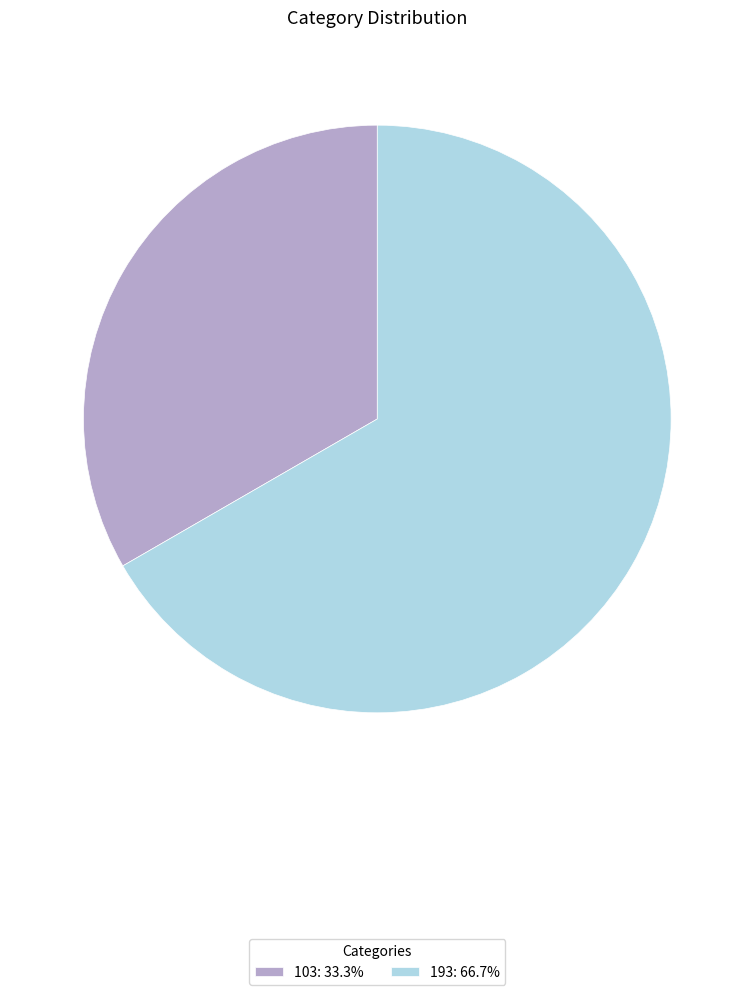

What is the ratio of the value at 193: 66.7% to the value at 103: 33.3%?

2.0